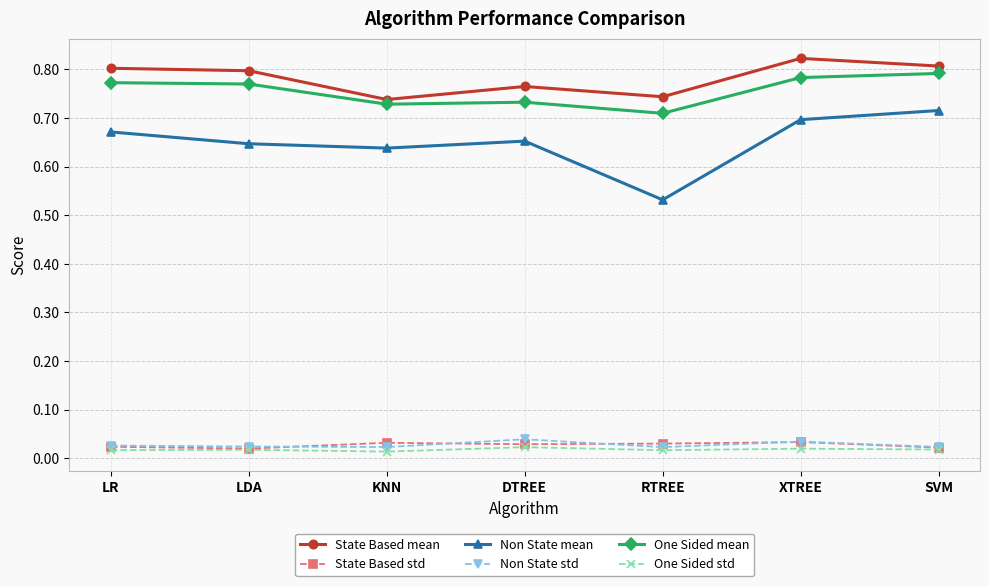

How many interior local valleys does the State Based mean series have?

2